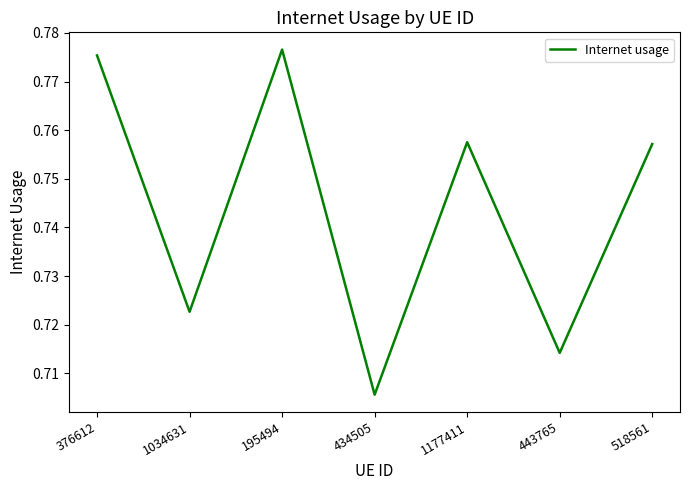

How many interior local peaks (higher than both neighbors) does the data have?

2